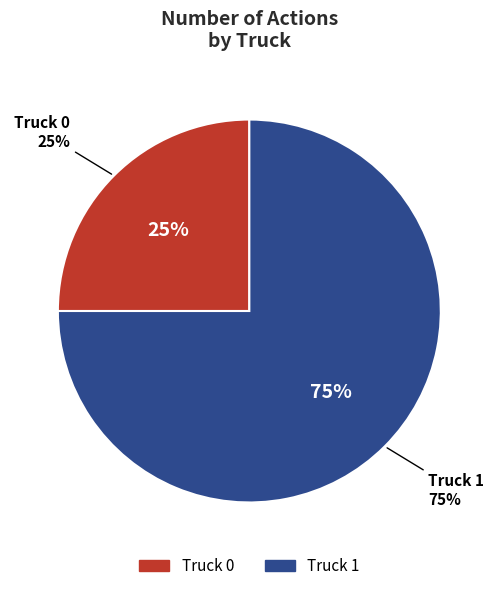

How many segments does this pie chart have?

2